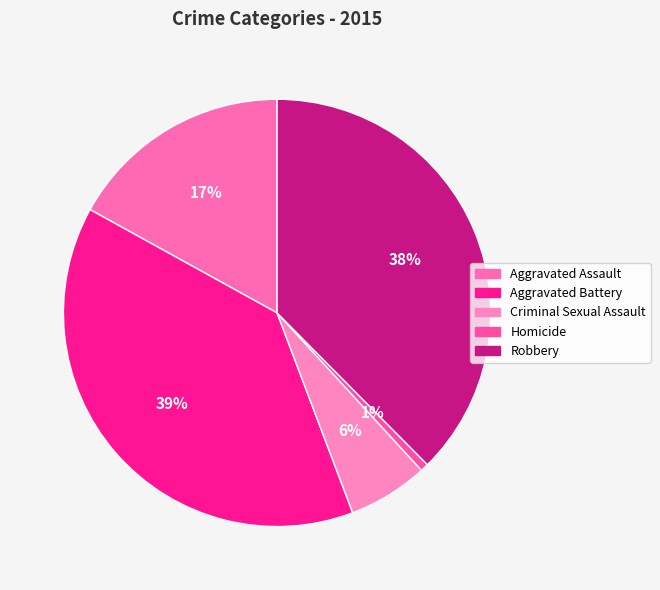

What percentage is the Homicide slice, to the nearest percent?

1%